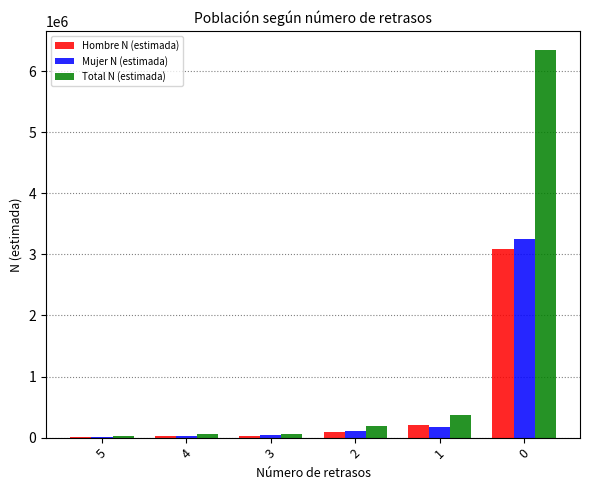

What is the difference between the Total N (estimada) values at 3 and 1?

305713